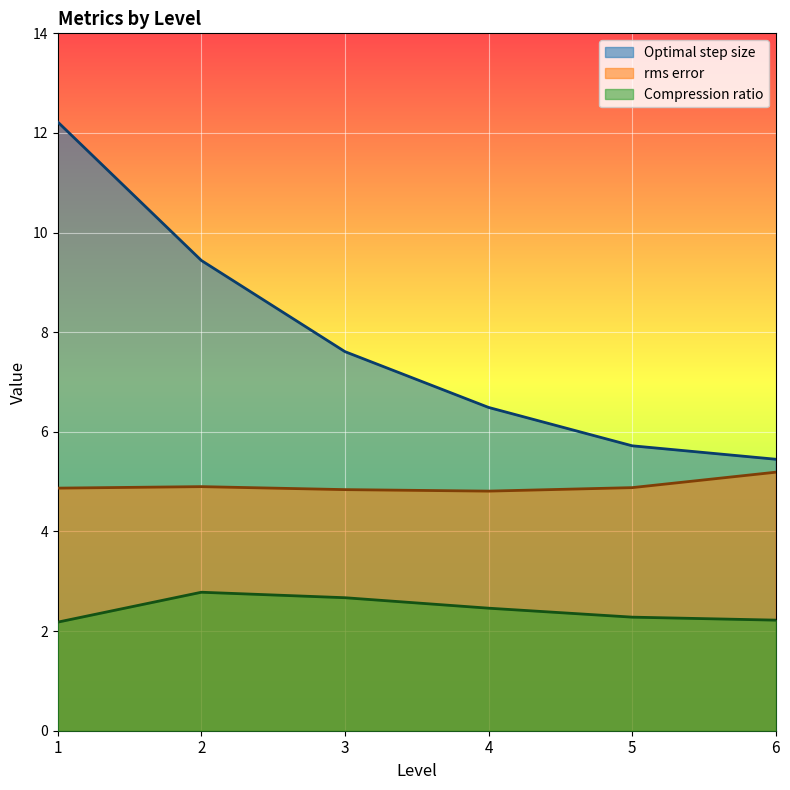

Does the chart display data point markers on the line(s)?

No